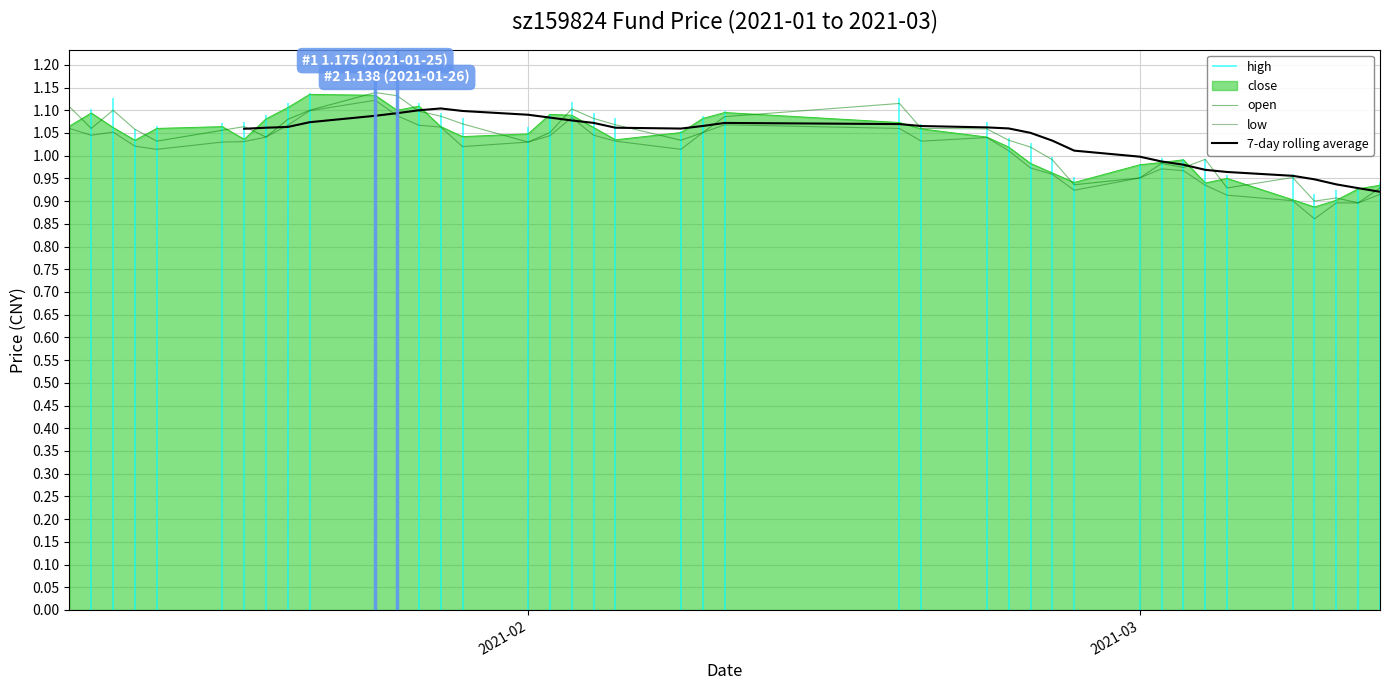

What is the average value of the open series?

1.0